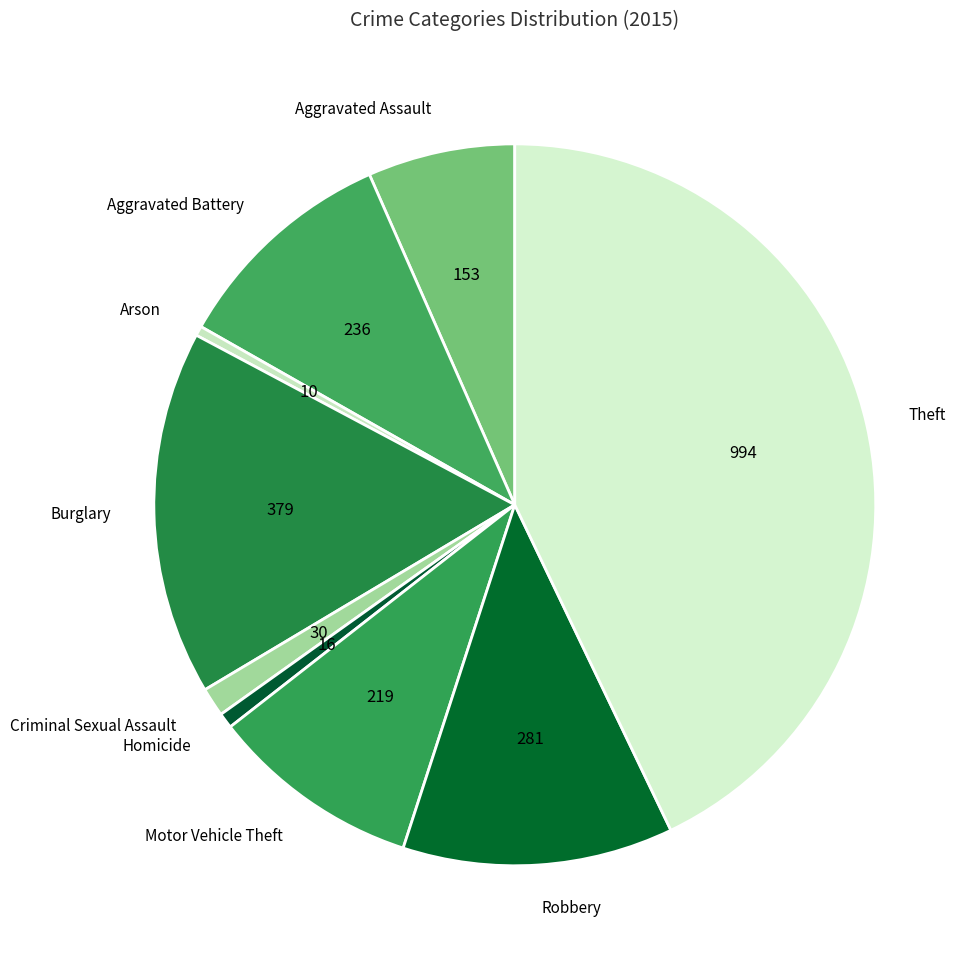

Which slice is the largest?

Theft